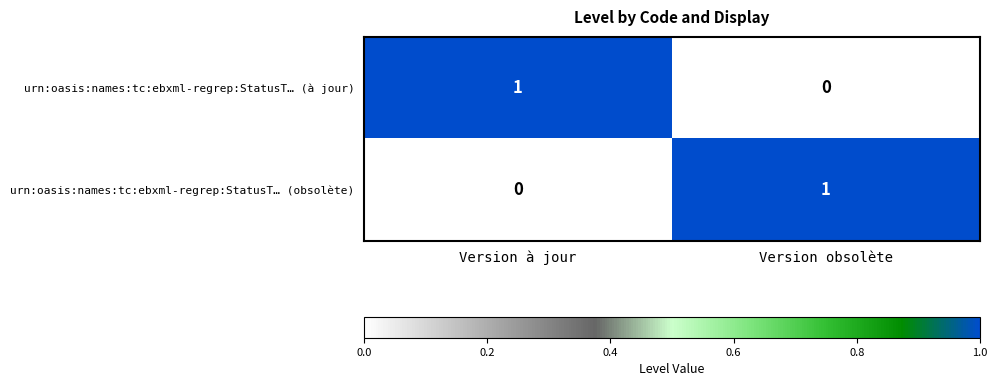

At Version à jour, list the series in order from largest to smallest.

urn:oasis:names:tc:ebxml-regrep:StatusT… (à jour), urn:oasis:names:tc:ebxml-regrep:StatusT… (obsolète)